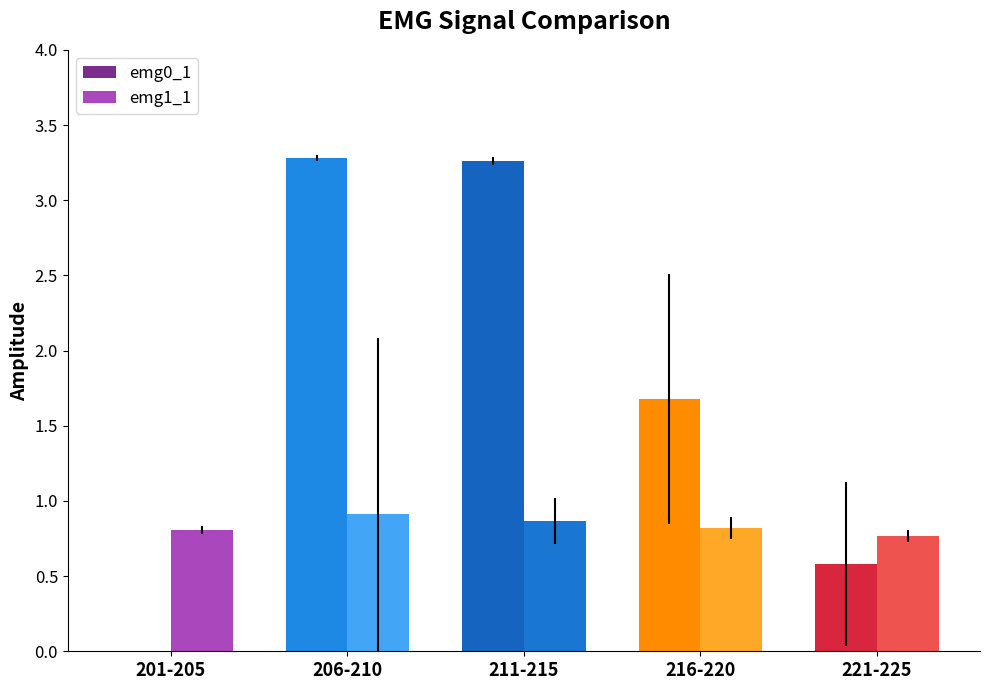

Reading left to right, what are all the values shown in this chart?

emg0_1: 0.0	3.3	3.3	1.7	0.6
emg1_1: 0.8	0.9	0.9	0.8	0.8